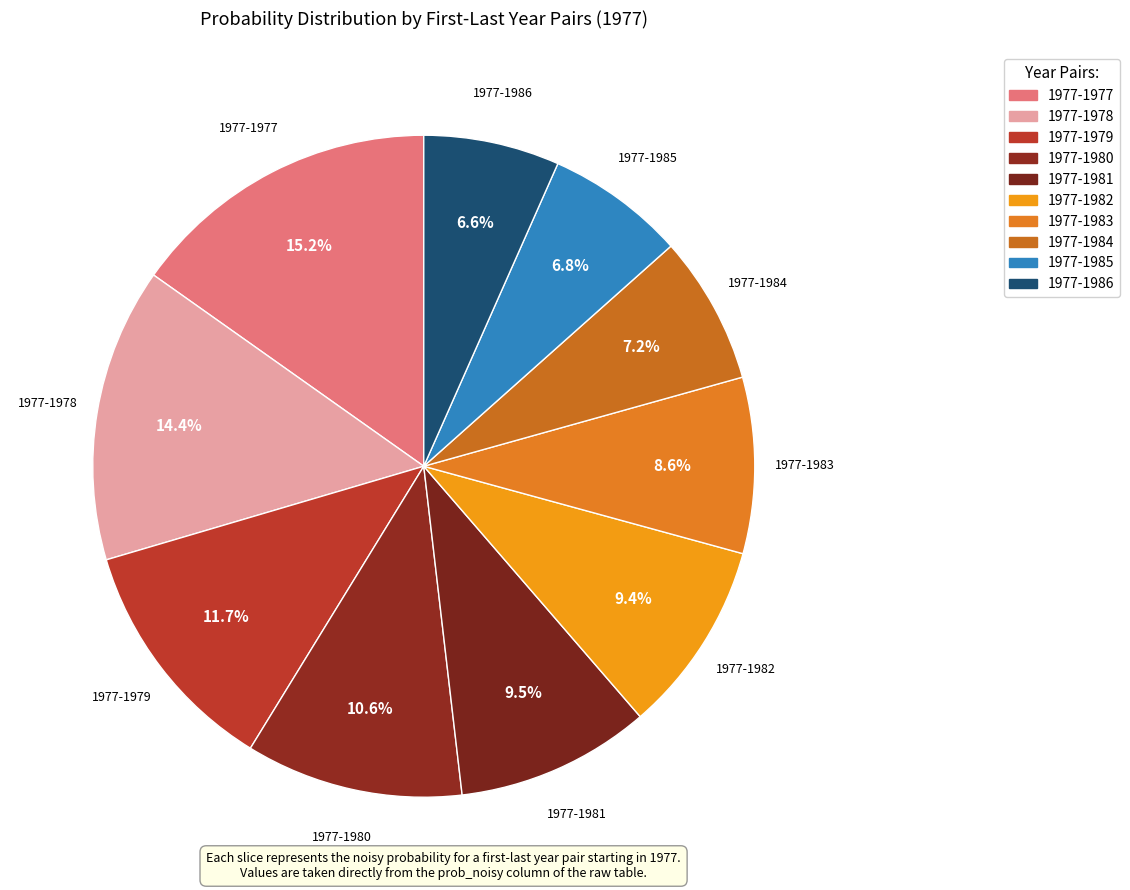

What is the largest slice in the pie chart?

1977-1977